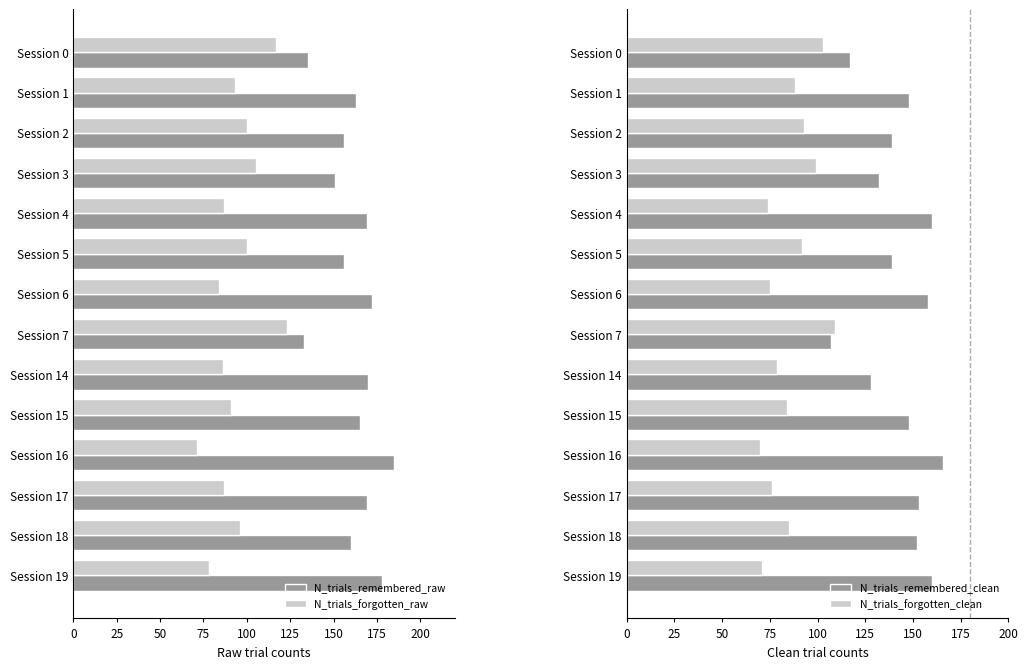

What is the value of the N_trials_forgotten_raw bar at the 8th from the left?

123